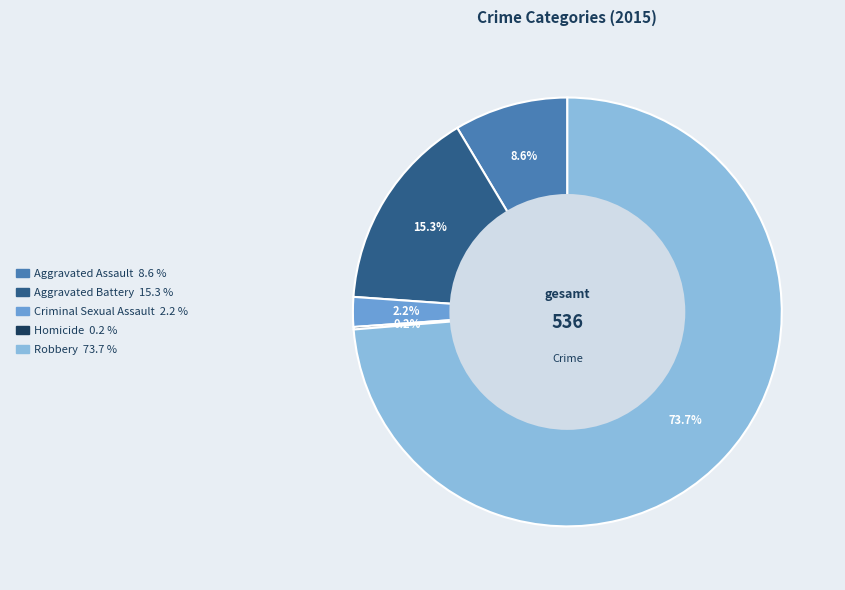

What is the largest slice in the pie chart?

Robbery